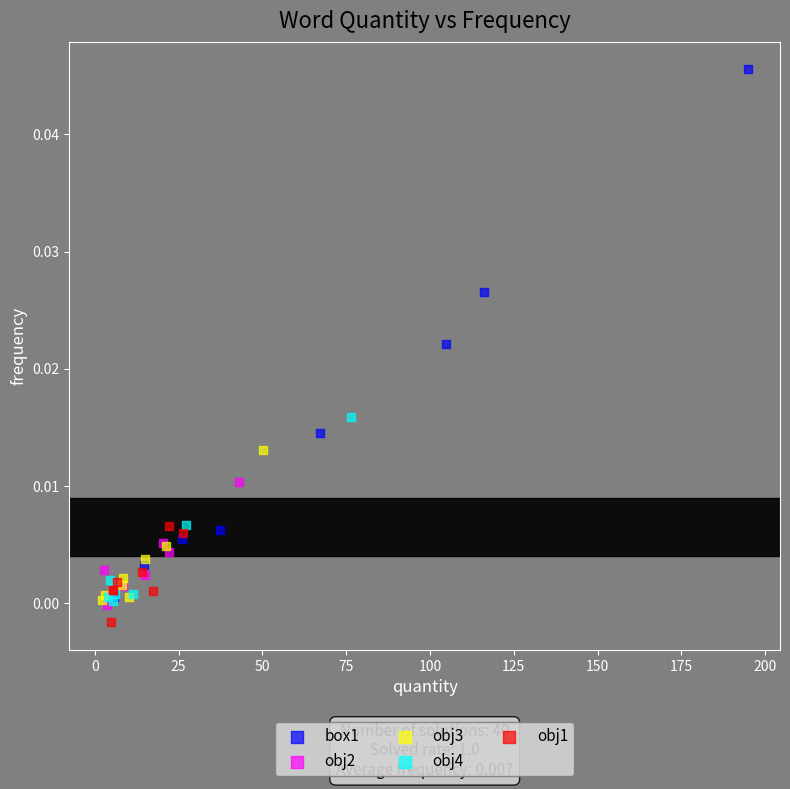

What are all the series names shown in the legend?

box1, obj2, obj3, obj4, obj1